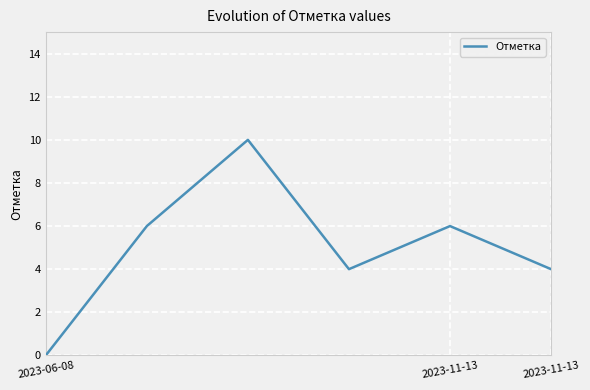

True or false: there are more than 2 points higher than both neighbors.

False